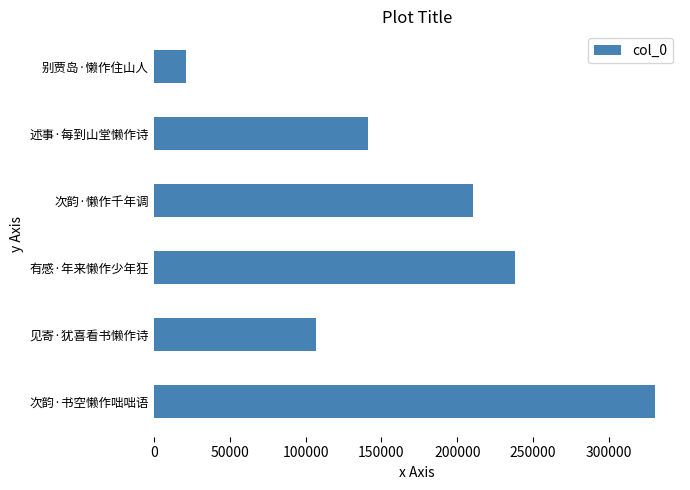

What is the smallest value displayed?

21393